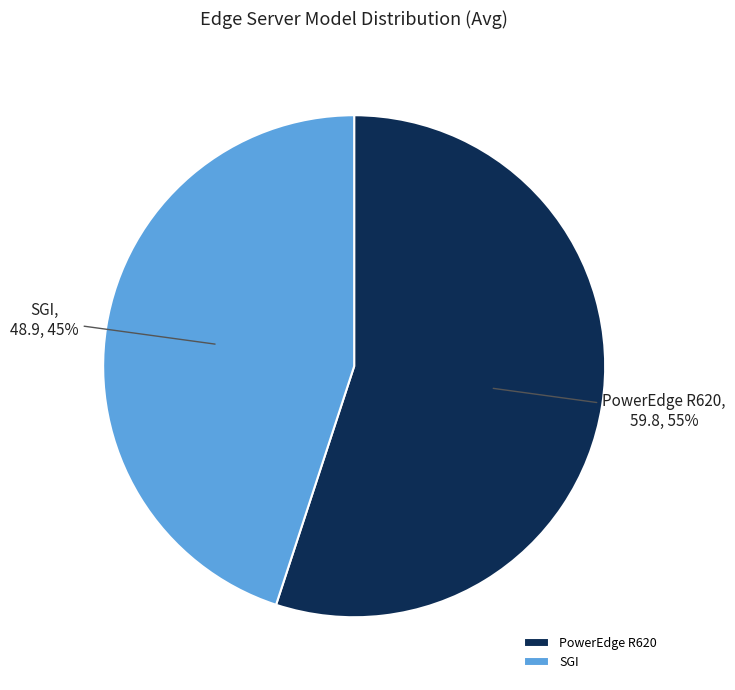

Do PowerEdge R620 and SGI together represent more than half of the pie?

Yes